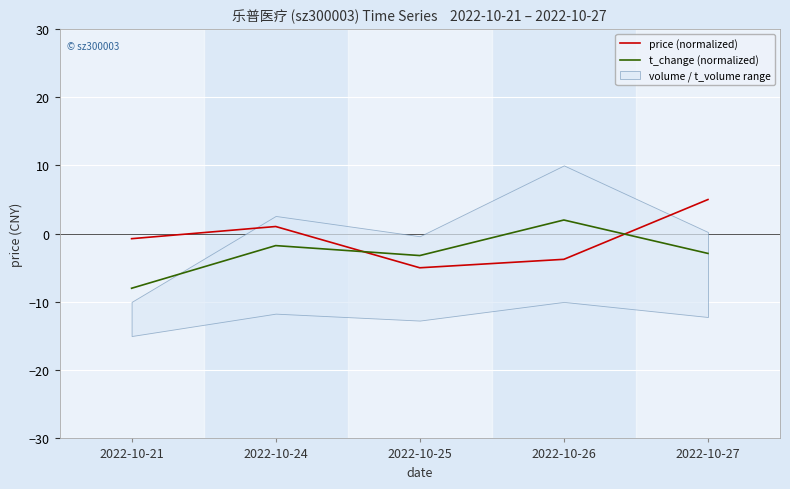

How many positive values does the t_change (normalized) series have?

1